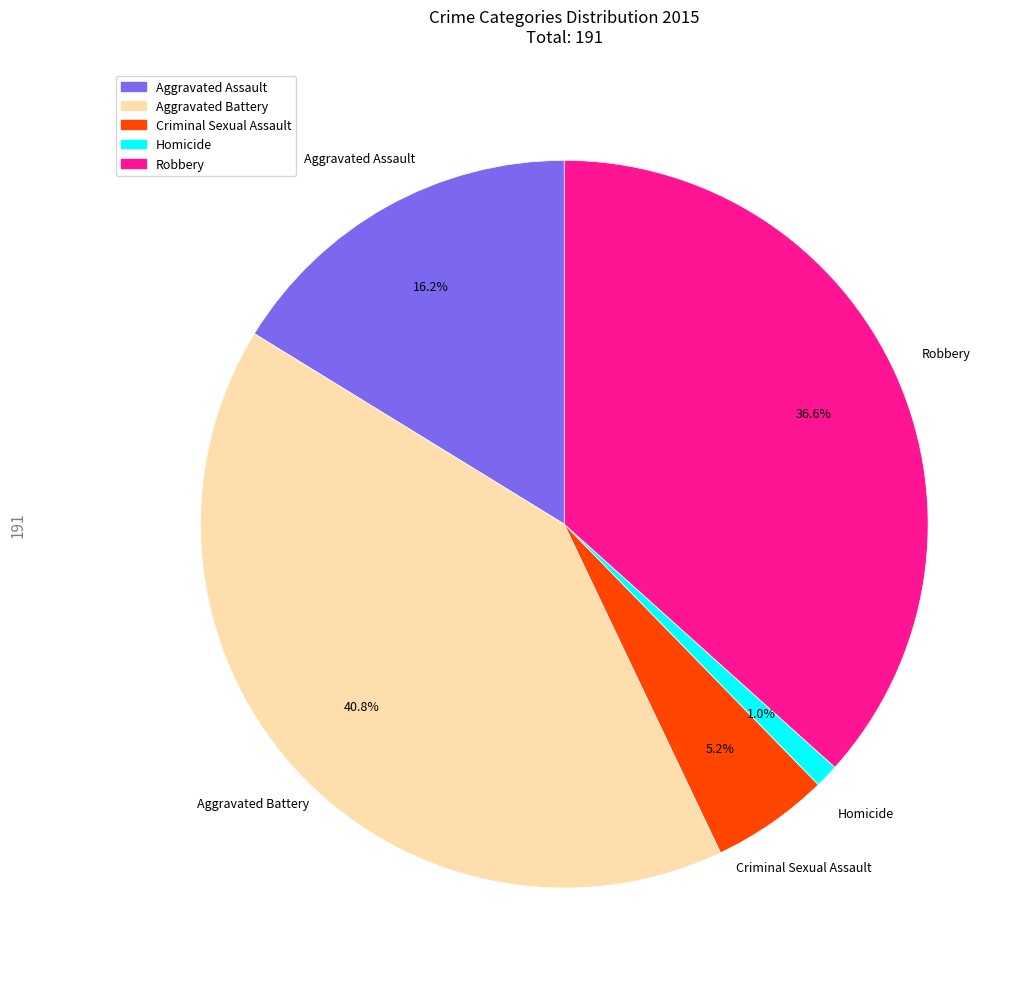

How much of the chart is everything except Homicide?

99.0%